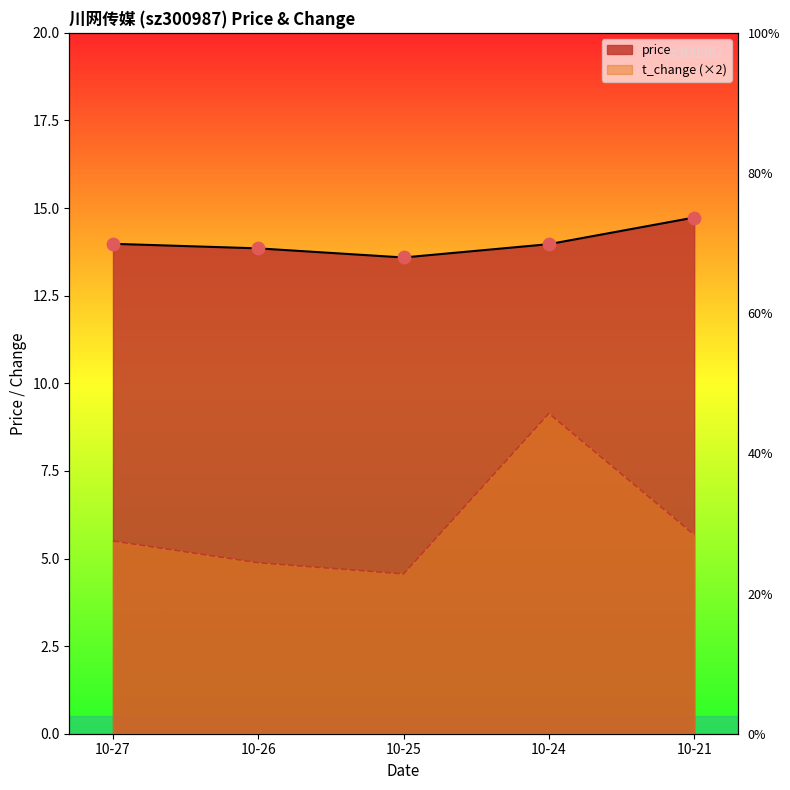

What are all the series names shown in the legend?

price, t_change